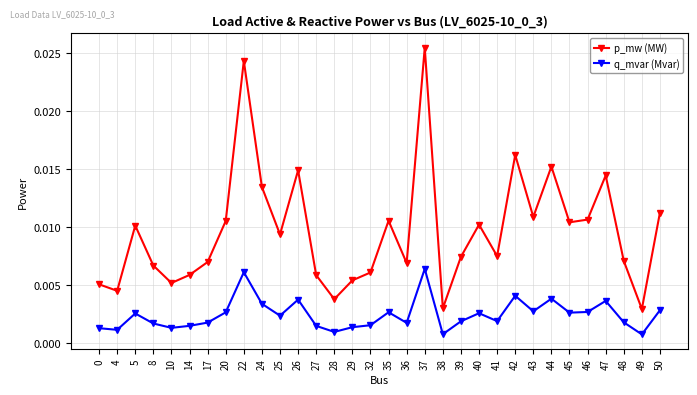

Which series has the largest total across all categories?

p_mw (MW)